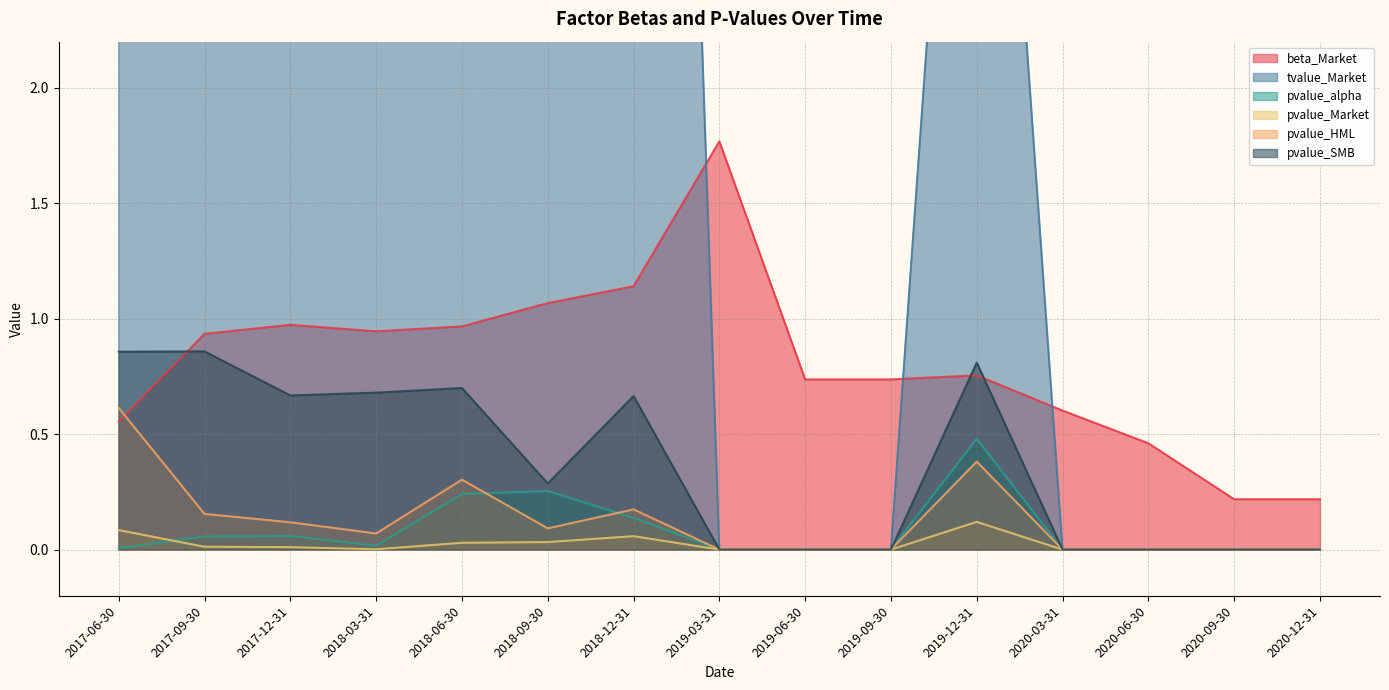

Reading left to right, extract all data points from this chart.

beta_Market: 2017-06-30=0.6	2017-09-30=0.9	2017-12-31=1.0	2018-03-31=0.9	2018-06-30=1.0	2018-09-30=1.1	2018-12-31=1.1	2019-03-31=1.8	2019-06-30=0.7	2019-09-30=0.7	2019-12-31=0.8	2020-03-31=0.6	2020-06-30=0.5	2020-09-30=0.2	2020-12-31=0.2
tvalue_Market: 2017-06-30=2.3	2017-09-30=5.4	2017-12-31=5.7	2018-03-31=8.0	2018-06-30=5.7	2018-09-30=19.6	2018-12-31=10.9	2019-03-31=0.0	2019-06-30=0.0	2019-09-30=0.0	2019-12-31=5.2	2020-03-31=0.0	2020-06-30=0.0	2020-09-30=0.0	2020-12-31=0.0
pvalue_alpha: 2017-06-30=0.0	2017-09-30=0.1	2017-12-31=0.1	2018-03-31=0.0	2018-06-30=0.2	2018-09-30=0.3	2018-12-31=0.1	2019-03-31=0.0	2019-06-30=0.0	2019-09-30=0.0	2019-12-31=0.5	2020-03-31=0.0	2020-06-30=0.0	2020-09-30=0.0	2020-12-31=0.0
pvalue_Market: 2017-06-30=0.1	2017-09-30=0.0	2017-12-31=0.0	2018-03-31=0.0	2018-06-30=0.0	2018-09-30=0.0	2018-12-31=0.1	2019-03-31=0.0	2019-06-30=0.0	2019-09-30=0.0	2019-12-31=0.1	2020-03-31=0.0	2020-06-30=0.0	2020-09-30=0.0	2020-12-31=0.0
pvalue_HML: 2017-06-30=0.6	2017-09-30=0.2	2017-12-31=0.1	2018-03-31=0.1	2018-06-30=0.3	2018-09-30=0.1	2018-12-31=0.2	2019-03-31=0.0	2019-06-30=0.0	2019-09-30=0.0	2019-12-31=0.4	2020-03-31=0.0	2020-06-30=0.0	2020-09-30=0.0	2020-12-31=0.0
pvalue_SMB: 2017-06-30=0.9	2017-09-30=0.9	2017-12-31=0.7	2018-03-31=0.7	2018-06-30=0.7	2018-09-30=0.3	2018-12-31=0.7	2019-03-31=0.0	2019-06-30=0.0	2019-09-30=0.0	2019-12-31=0.8	2020-03-31=0.0	2020-06-30=0.0	2020-09-30=0.0	2020-12-31=0.0